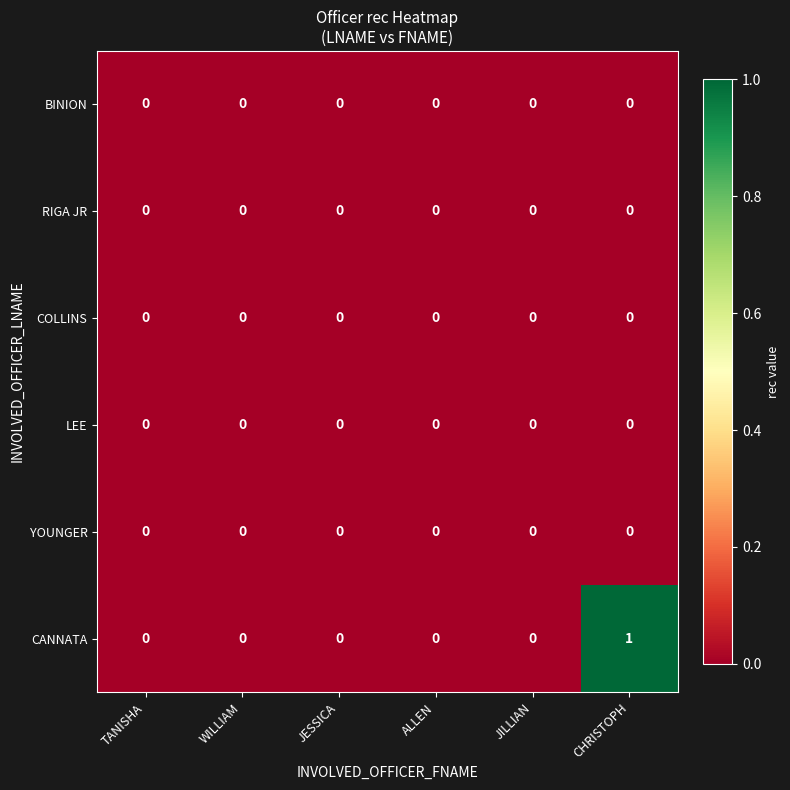

The value of COLLINS at WILLIAM is 0. True or false?

True